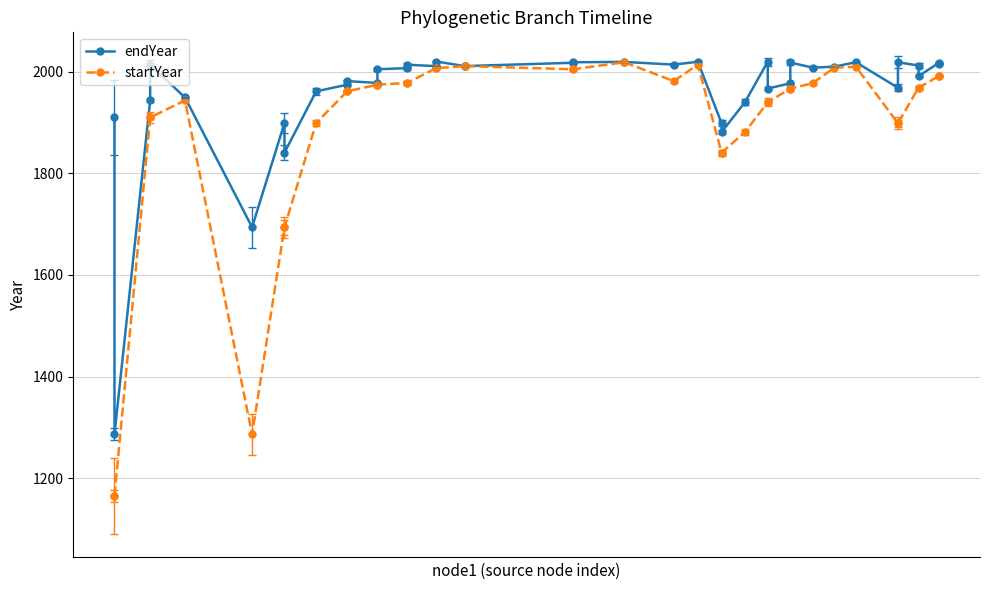

Which series has the widest spread of values?

startYear